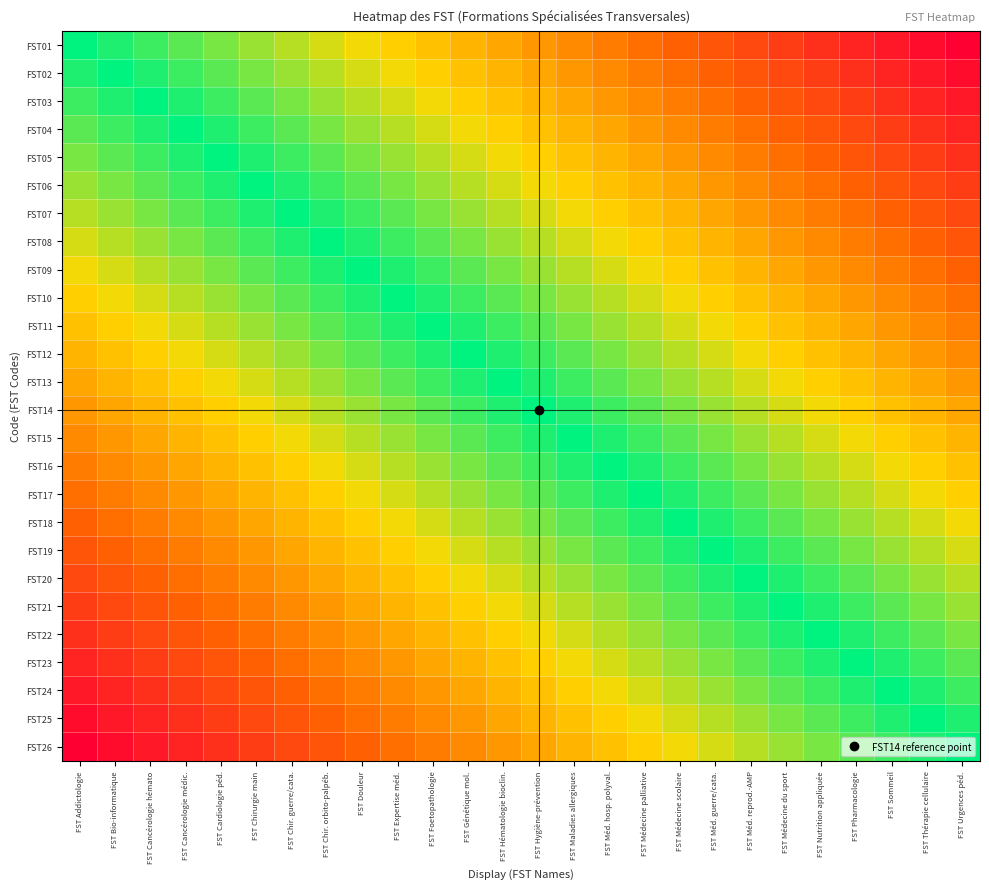

List the series in order of their peak value, lowest first.

FST13, FST14, FST12, FST15, FST11, FST16, FST10, FST17, FST09, FST18, FST08, FST19, FST07, FST20, FST06, FST21, FST05, FST22, FST04, FST23, FST03, FST24, FST02, FST25, FST01, FST26